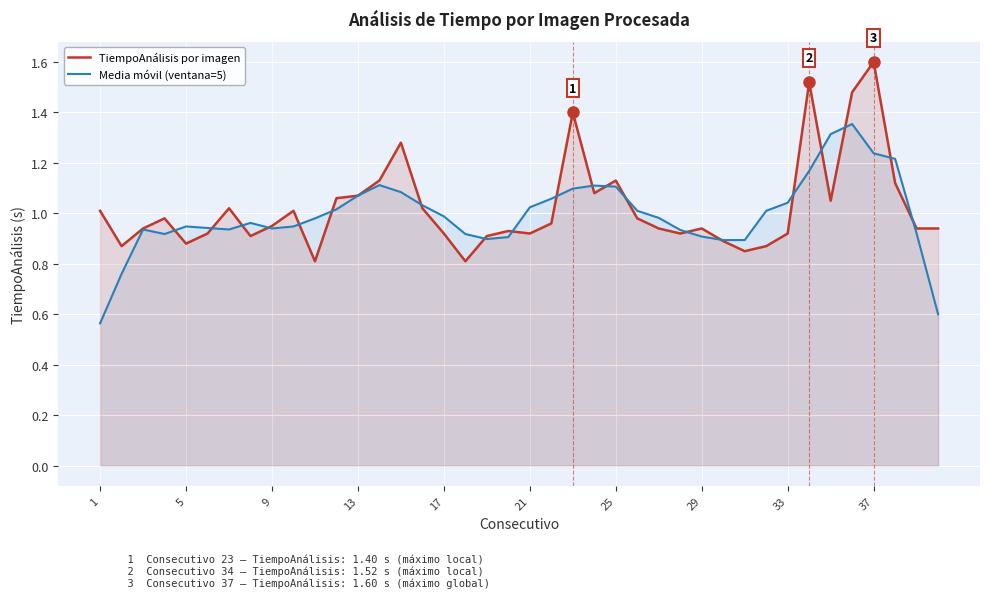

Which label corresponds to the largest value in the chart?

37